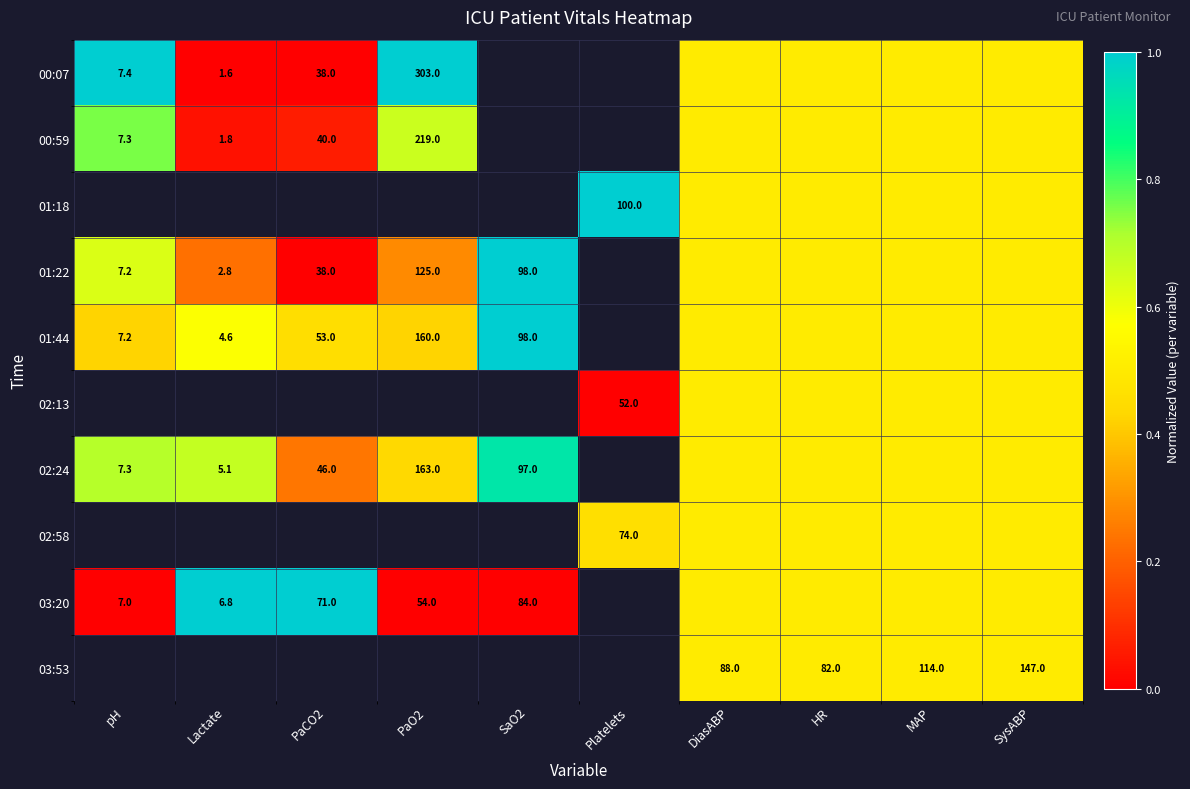

True or false: 02:24 has a value of 287.7 at PaO2.

False